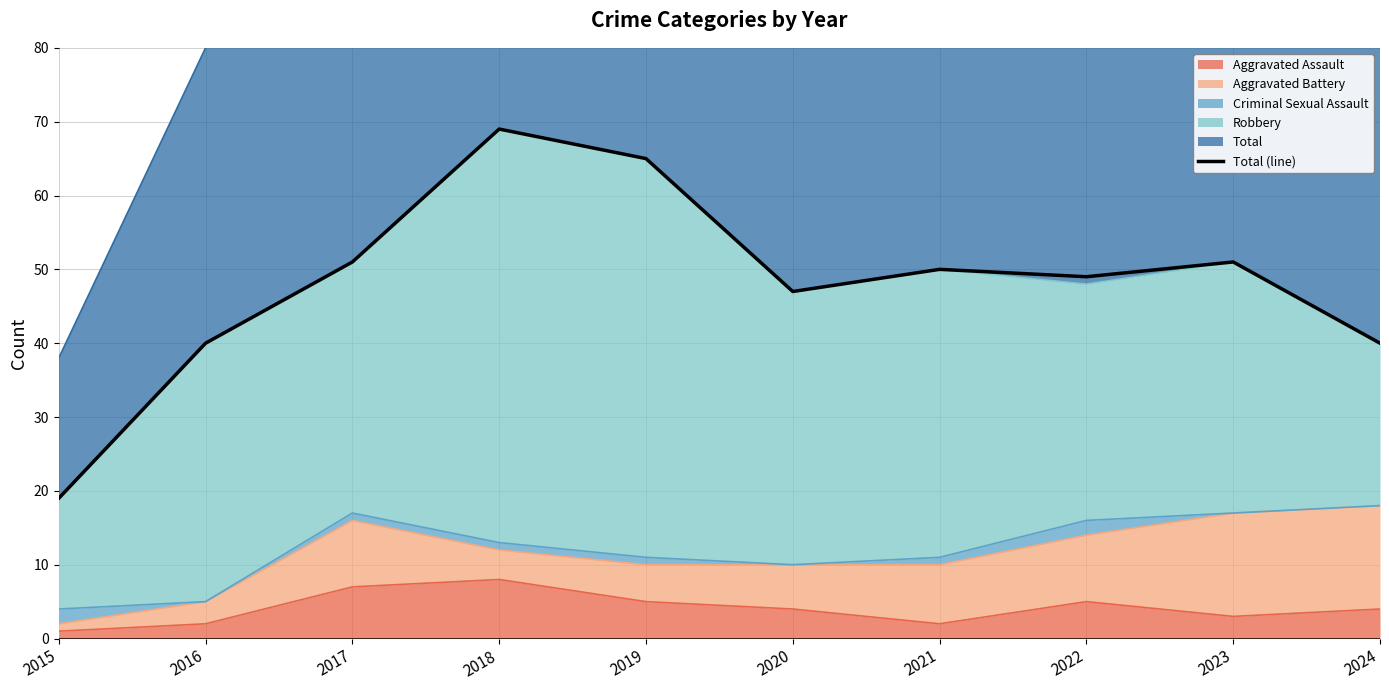

Where is the first local minimum?

2020